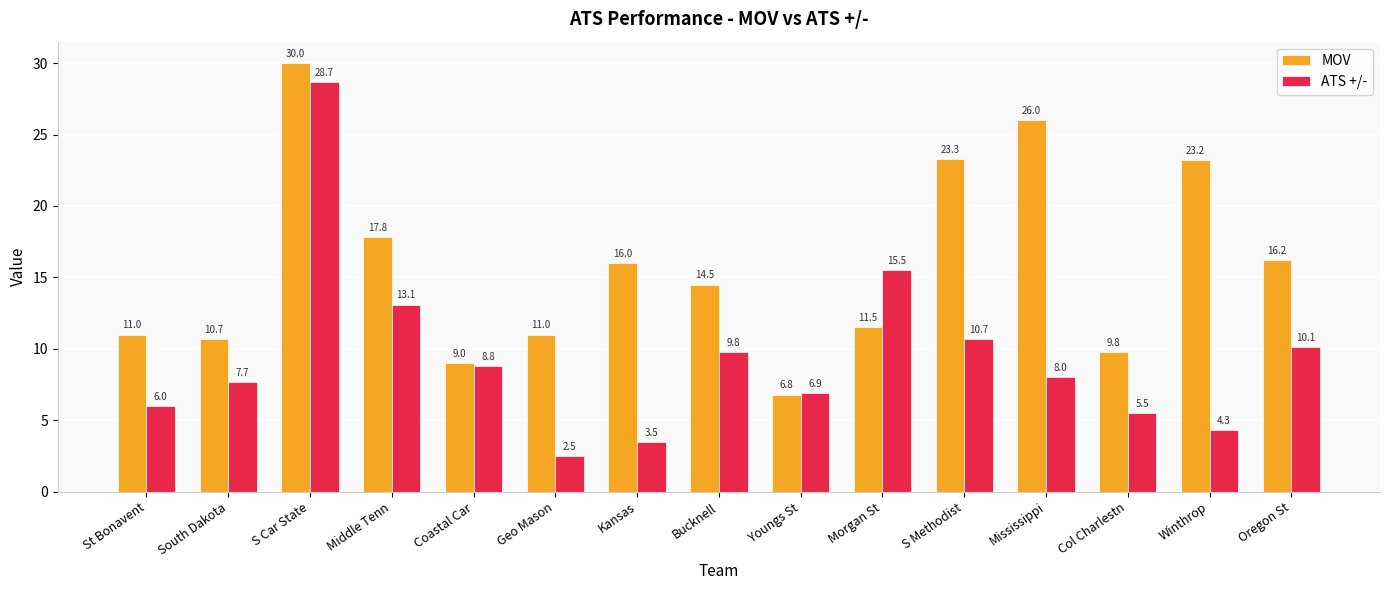

What is the label of the 8th bar from the right?

Bucknell